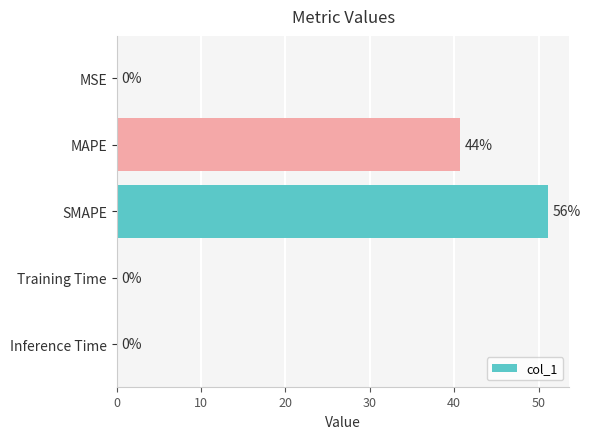

Where is the data nearest to the value 25?

MAPE